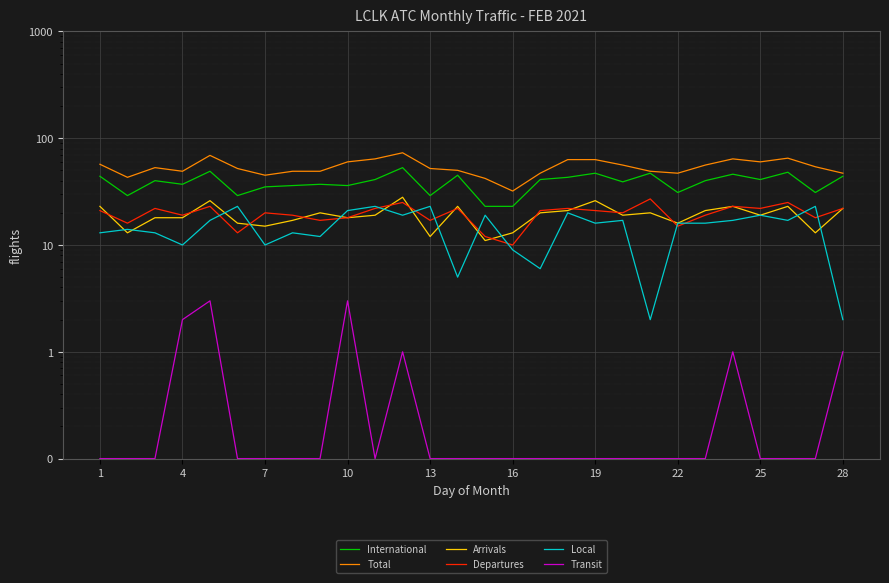

What is the total value across all series at 25?

161.1